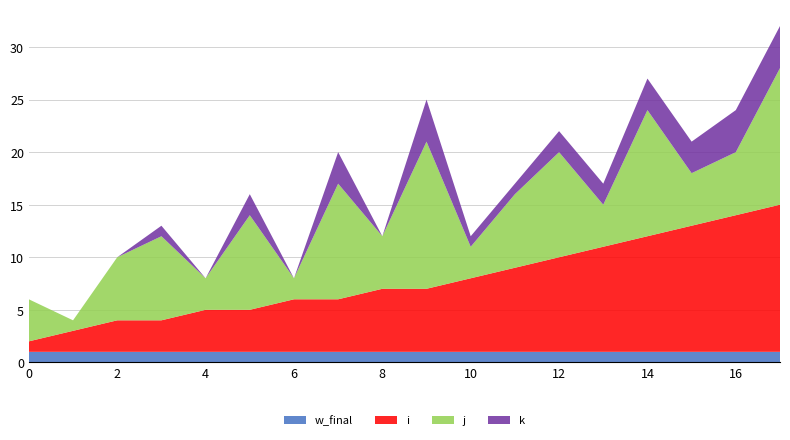

Reading right to left, extract all data points from this chart.

i: 14	13	12	11	10	9	8	7	6	6	5	5	4	4	3	3	2	1
j: 13	6	5	12	4	10	7	3	14	5	11	2	9	3	8	6	1	4
k: 4	4	3	3	2	2	1	1	4	0	3	0	2	0	1	0	0	0
w_final: 1	1	1	1	1	1	1	1	1	1	1	1	1	1	1	1	1	1